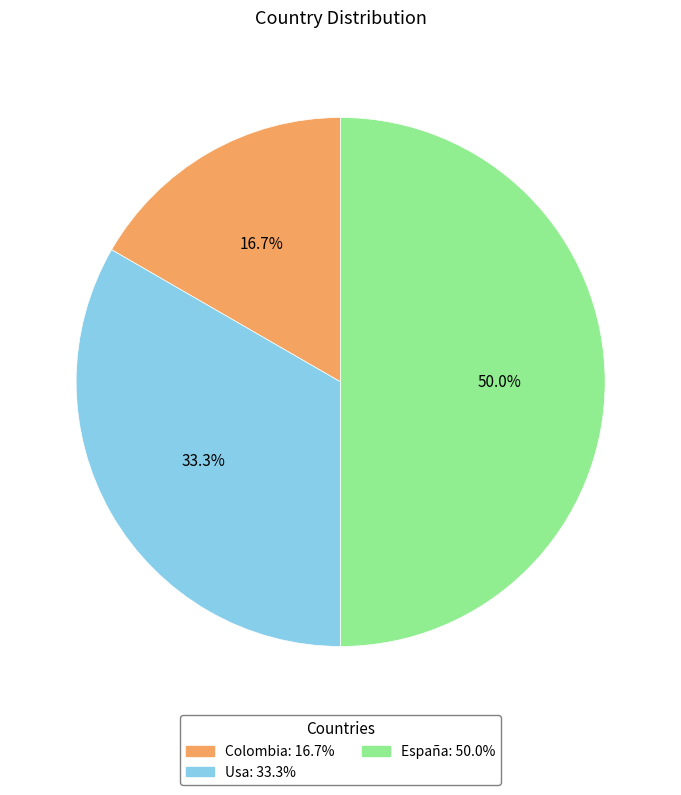

The Colombia slice represents 4% of the pie. True or false?

False